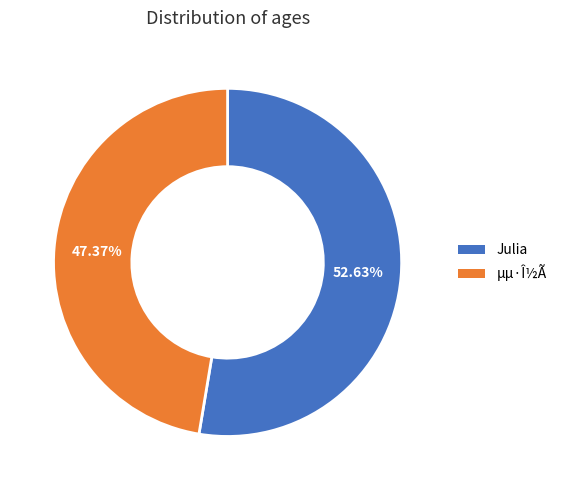

The Julia slice represents 40% of the pie. True or false?

False